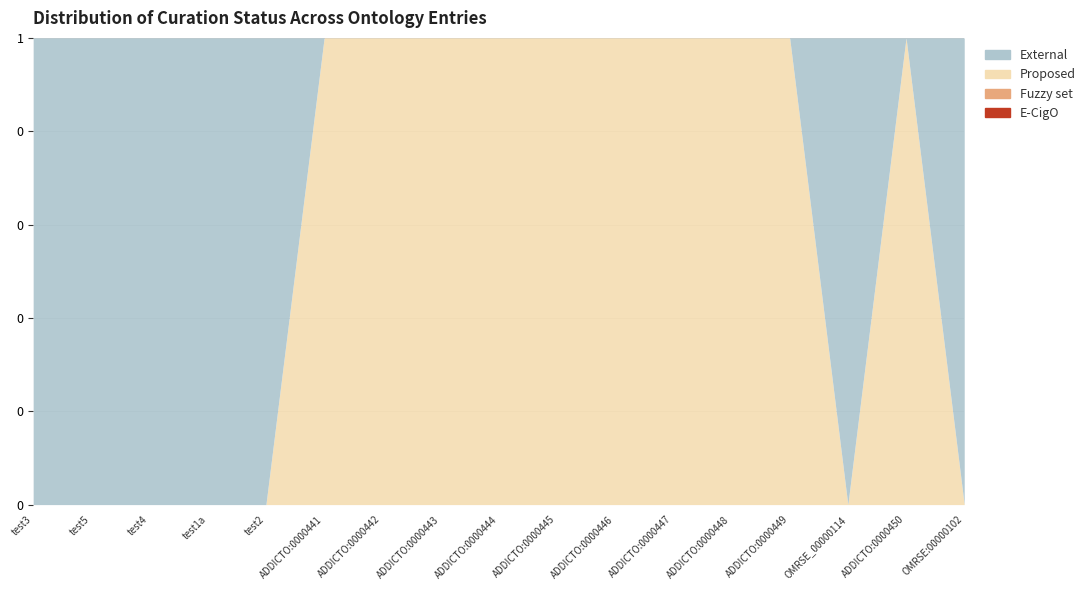

Which series has the widest spread of values?

Proposed